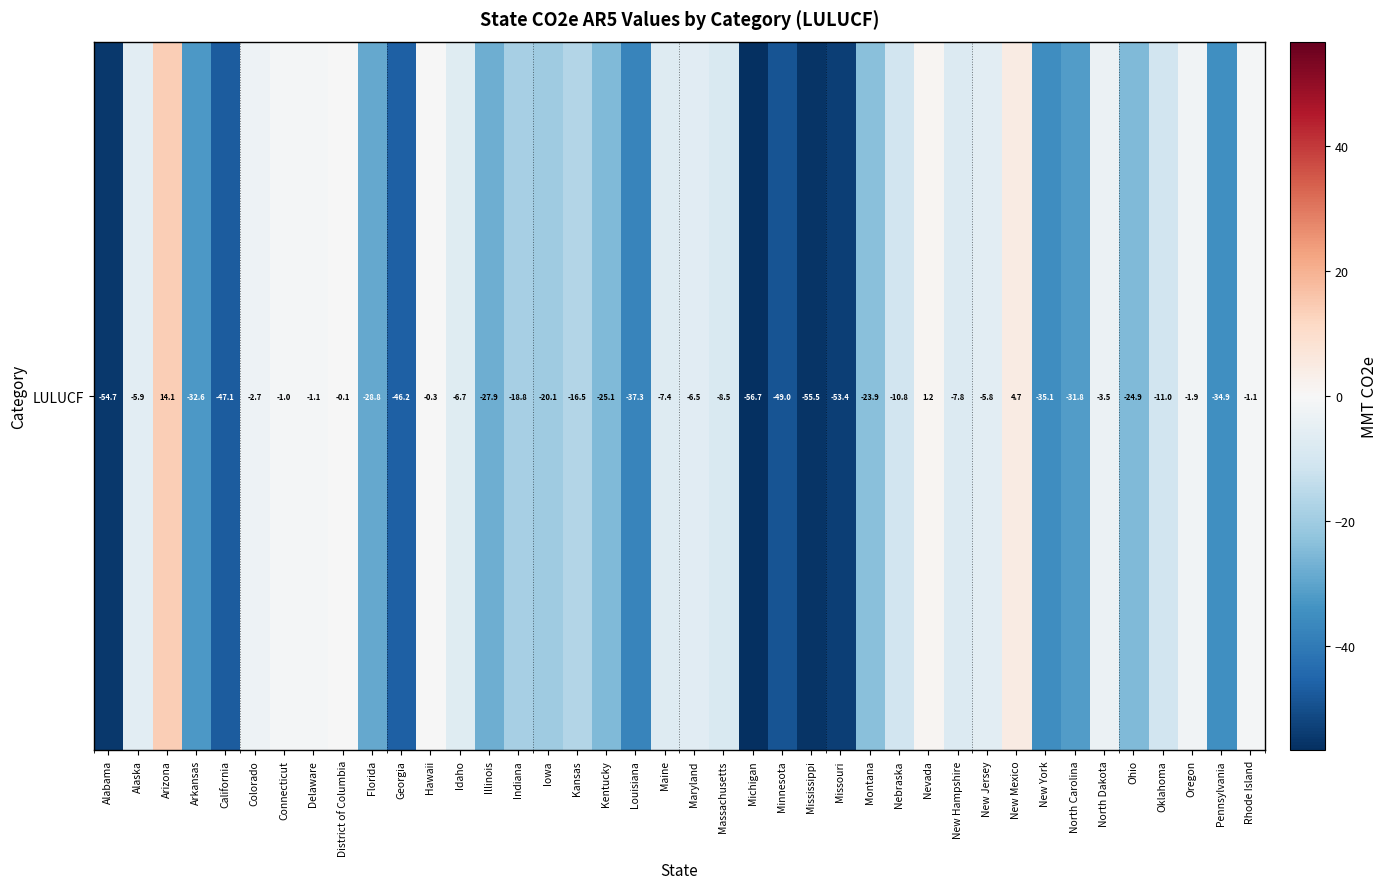

At which category does the chart reach its peak across all series?

Arizona